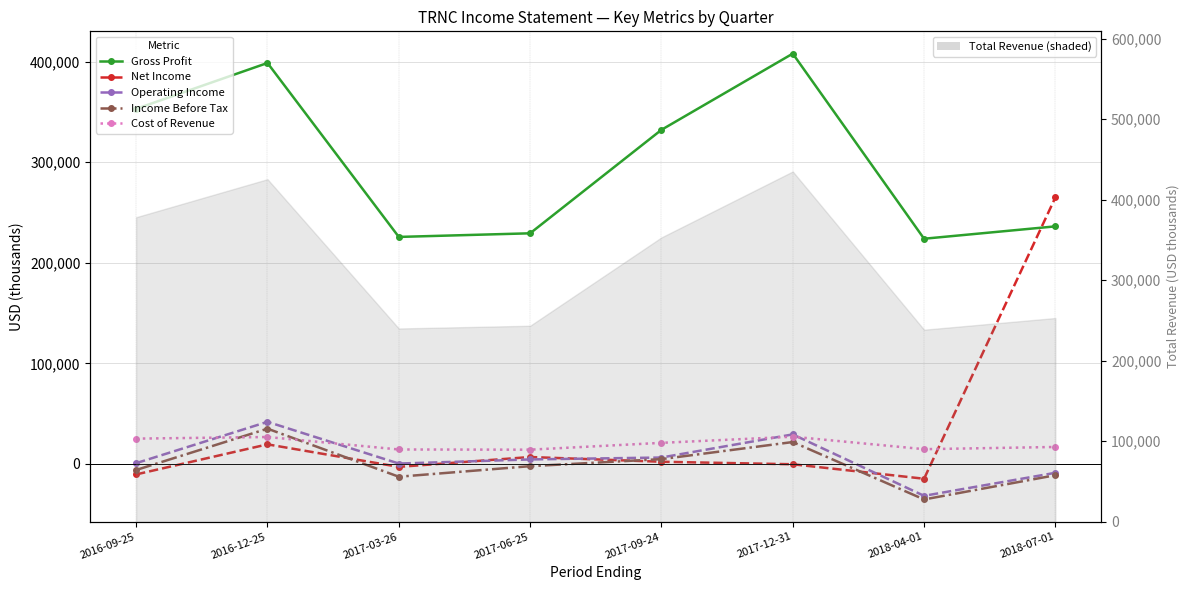

How many negative values does the Income Before Tax series have?

5